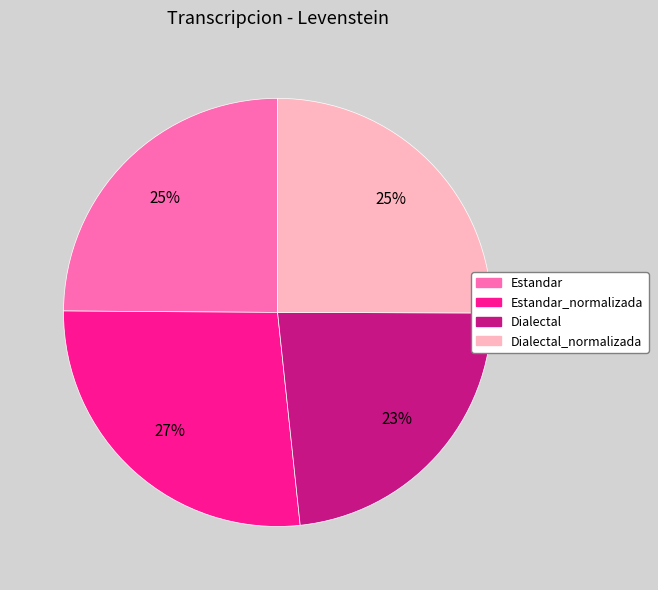

Is there any slice that represents more than half of the pie?

No